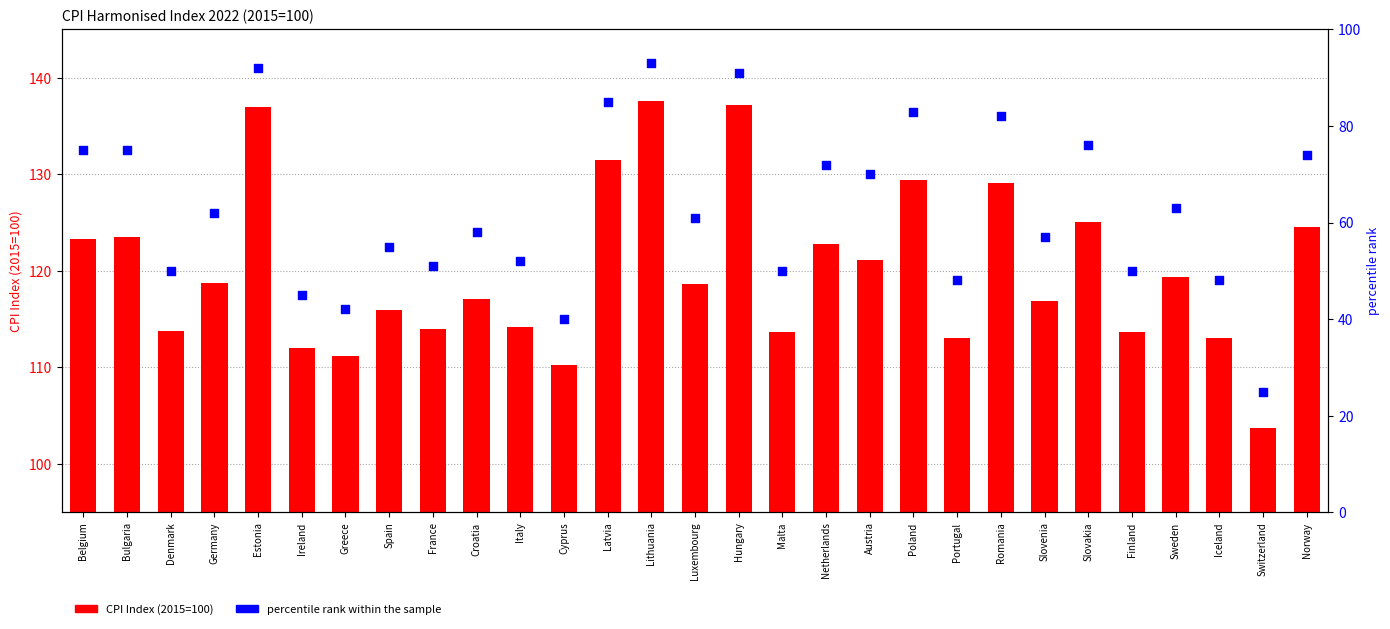

What are all the series names shown in the legend?

CPI Index (2015=100), percentile rank within the sample